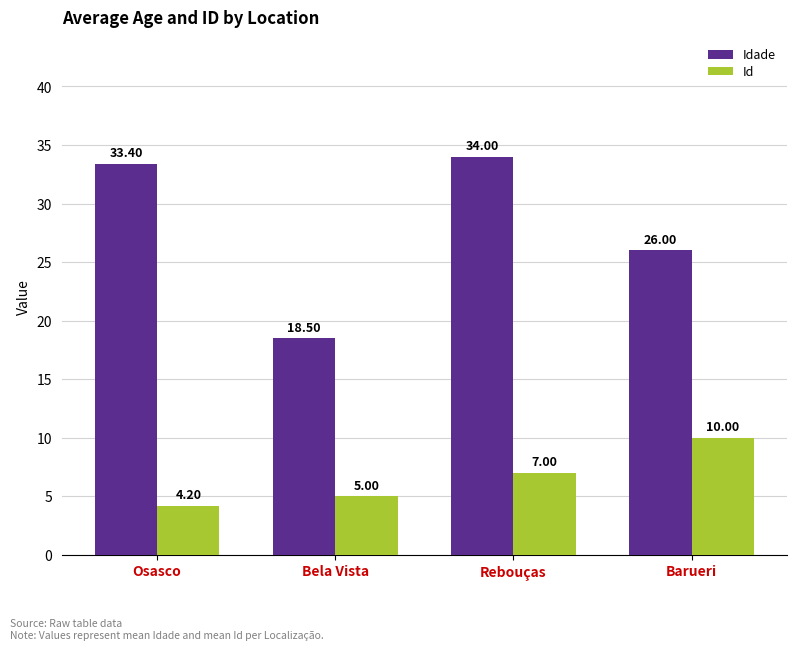

Is it true that Idade equals 18.5 at Bela Vista?

True